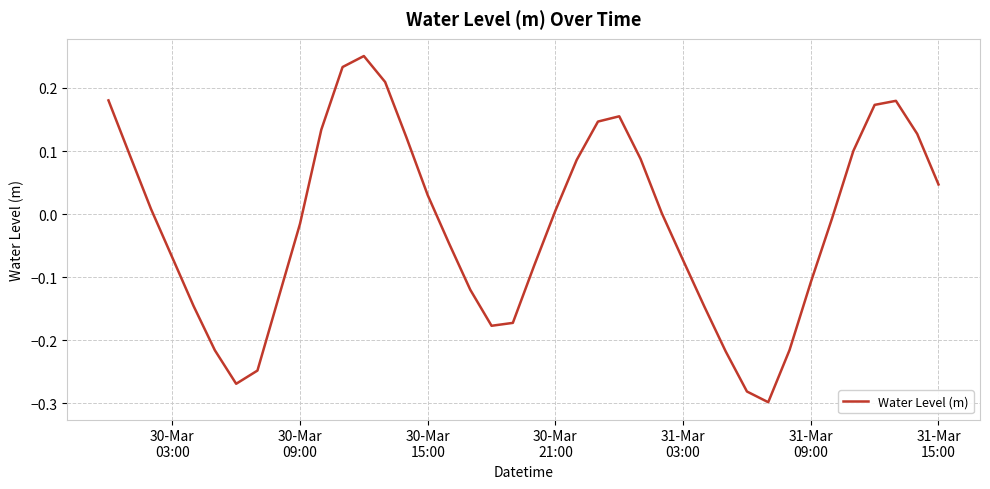

What is the difference between the maximum and minimum values?

0.5